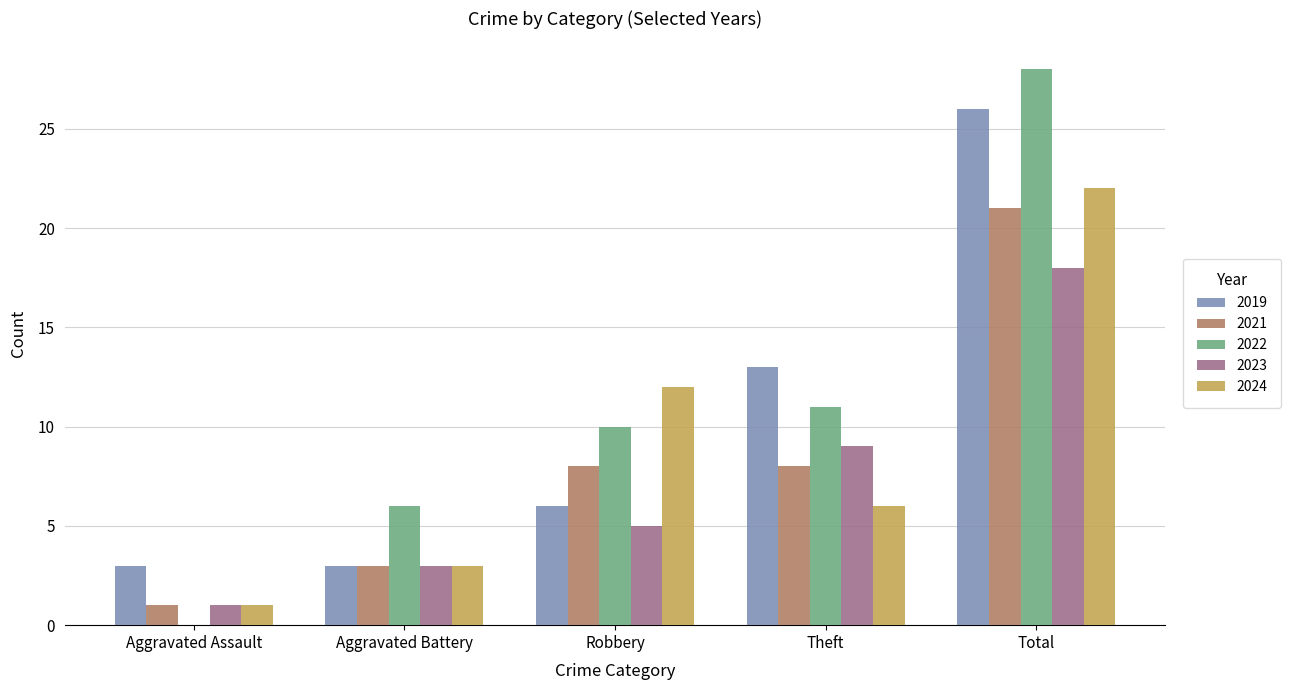

Is the value of 2023 at Robbery greater than the value of 2022 at Total?

No